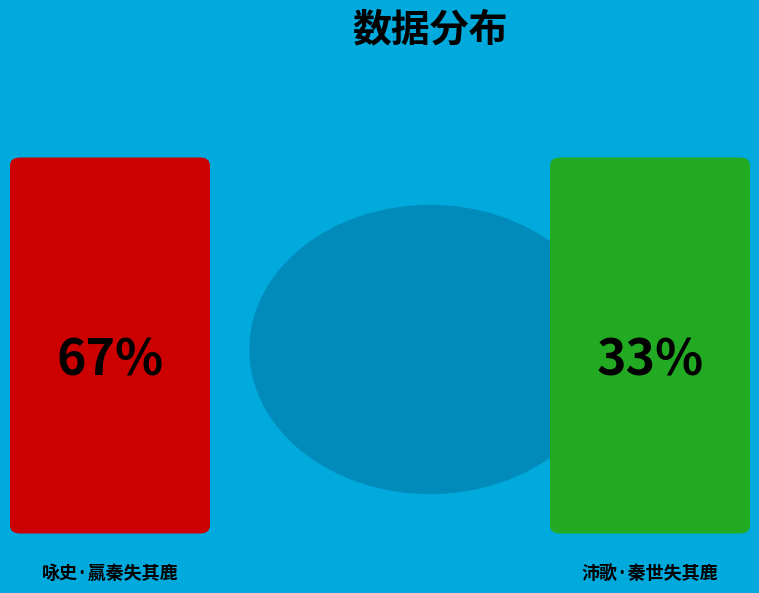

To the nearest percent, what is the difference between the 沛歌·秦世失其鹿 and 咏史·嬴秦失其鹿 slice percentages?

34%